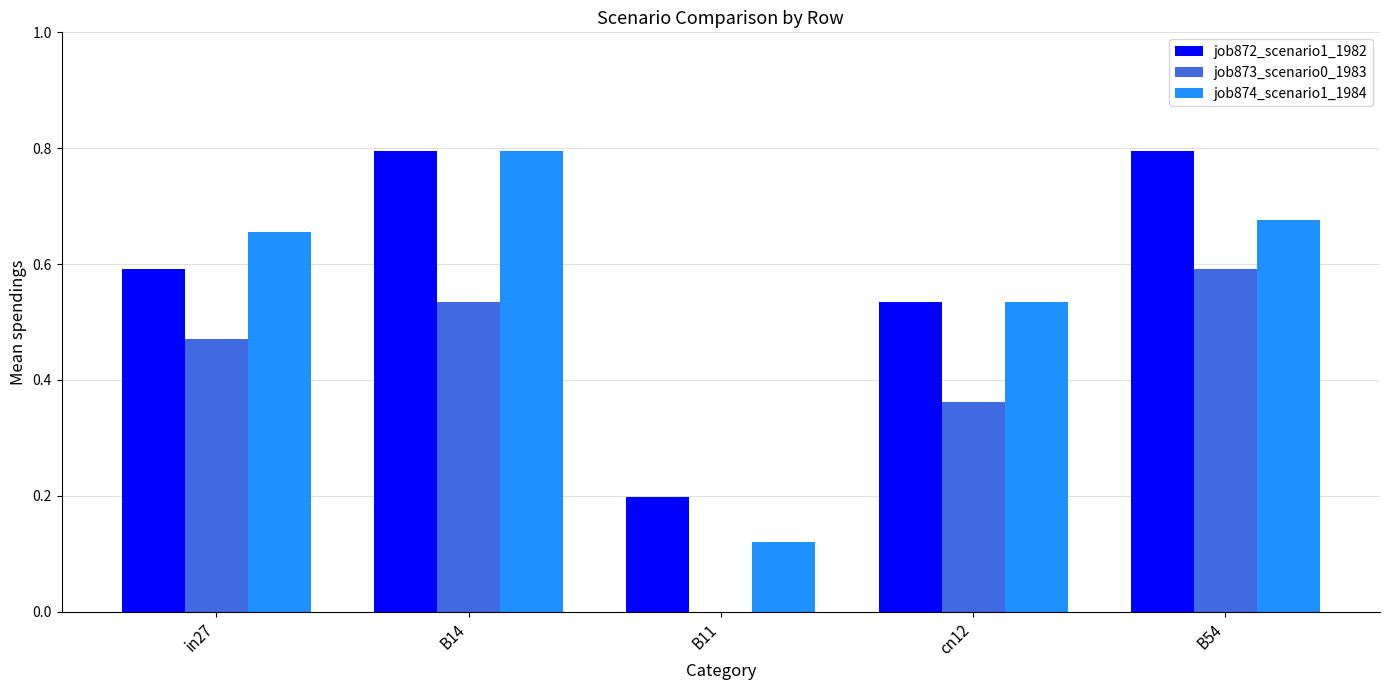

Between cn12 and B54, which series saw the biggest shift?

job872_scenario1_1982